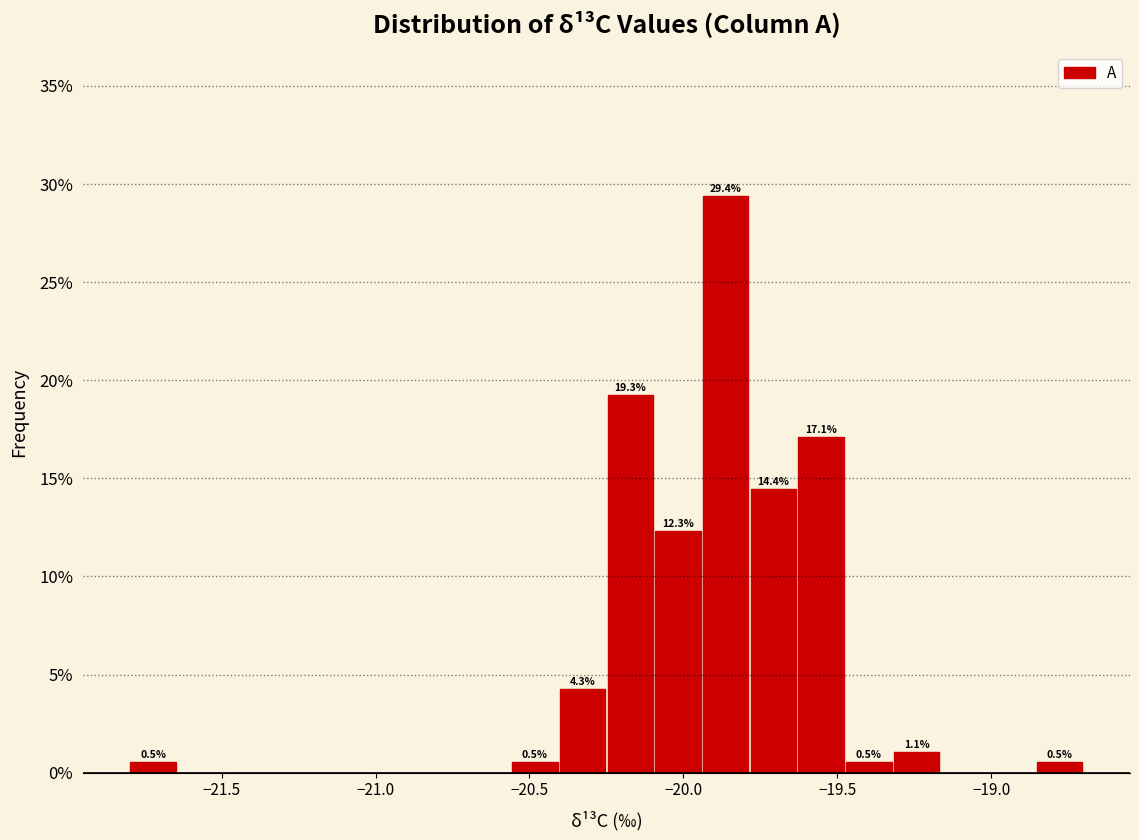

Read against the x-axis, roughly where is the centre of the tallest bar?

-19.85